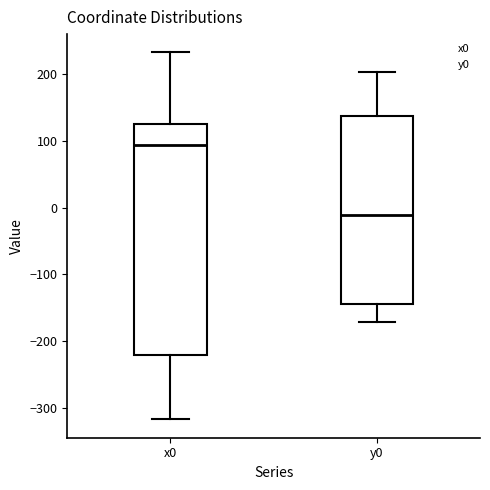

Reading left to right, read every box against the y-axis: the position of its median line, the range the box covers, and the ends of its whiskers. The values are not printed on the chart, so give them approximately, as read against the axis.

x0: median 90, box -220 to 130, whiskers -320 to 230
y0: median -10, box -140 to 140, whiskers -170 to 200